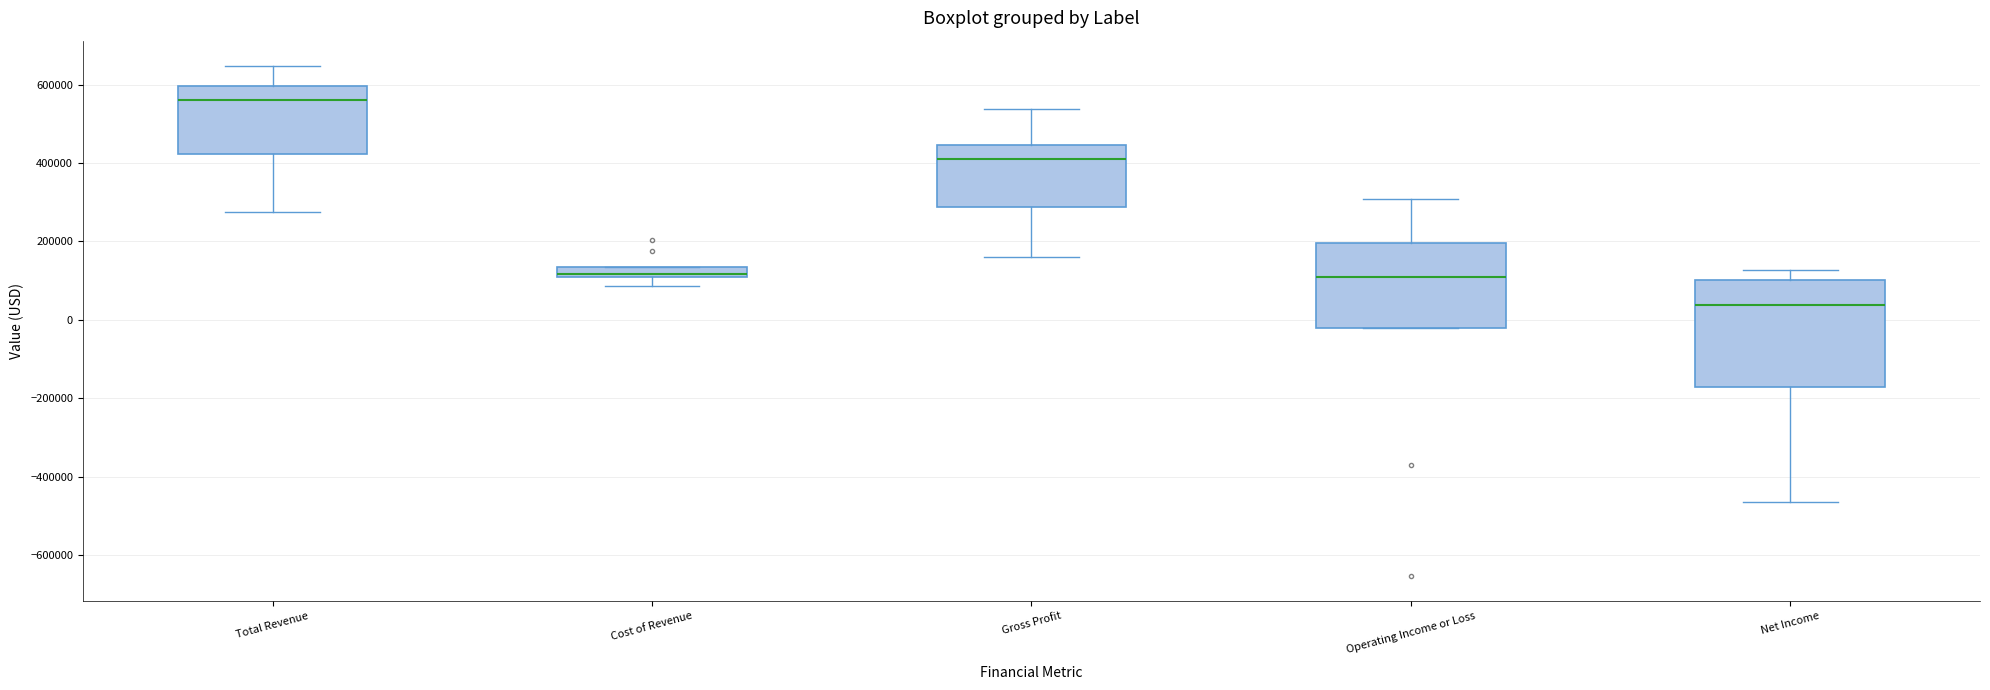

Where does the upper whisker of the box for Total Revenue end on the y-axis? The values are not printed on the chart, so give them approximately, as read against the axis.

640000